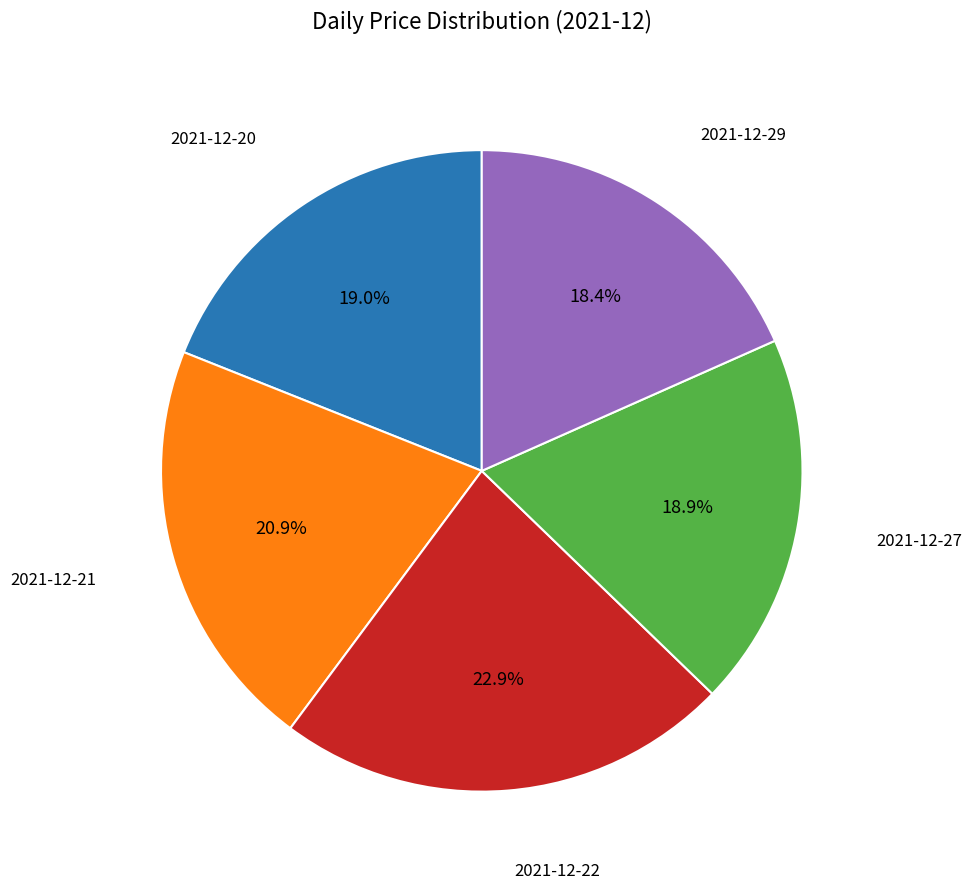

Is there any slice that represents more than half of the pie?

No